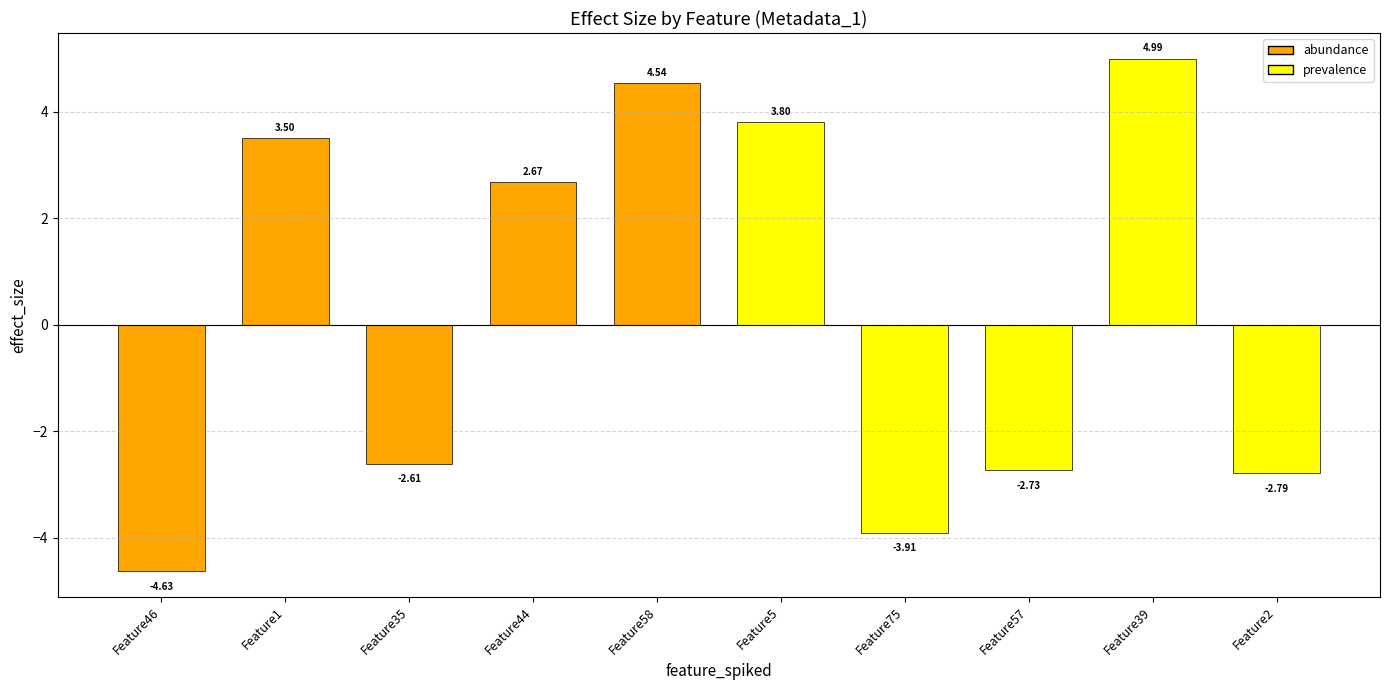

Which has a higher value, Feature75 or Feature44?

Feature44